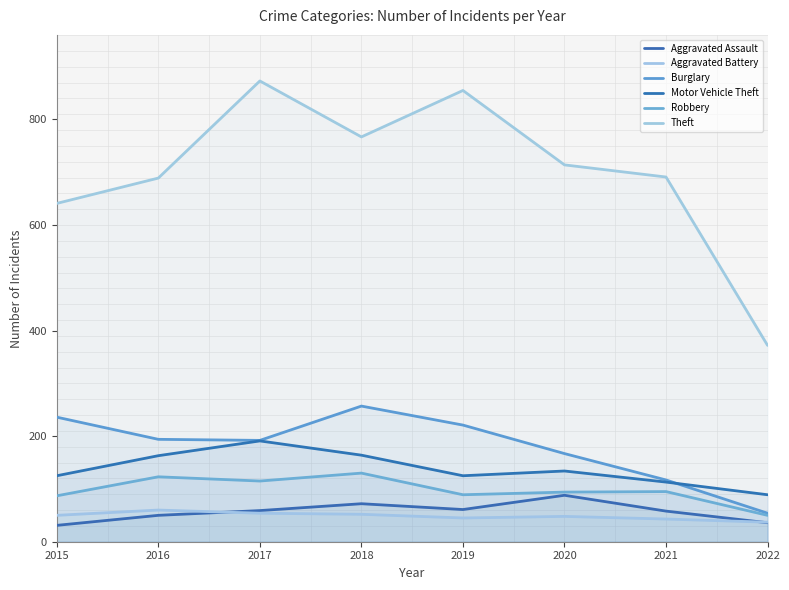

How many lines are shown in the chart?

6